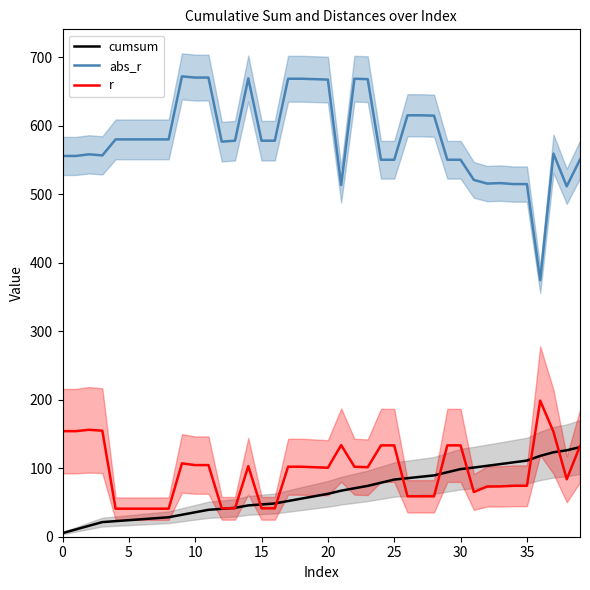

What is the total value across all series at 39?

813.9